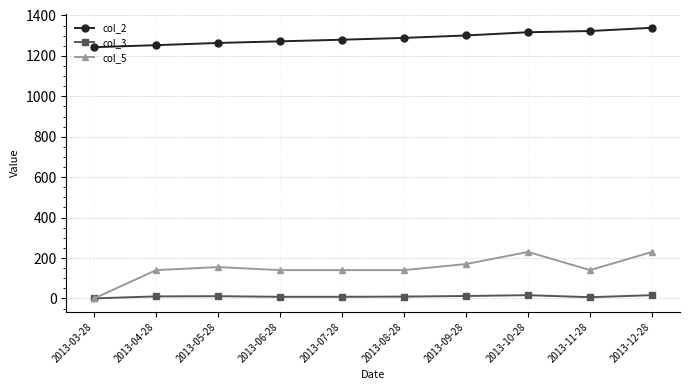

True or false: col_5 and col_2 intersect in this chart.

False